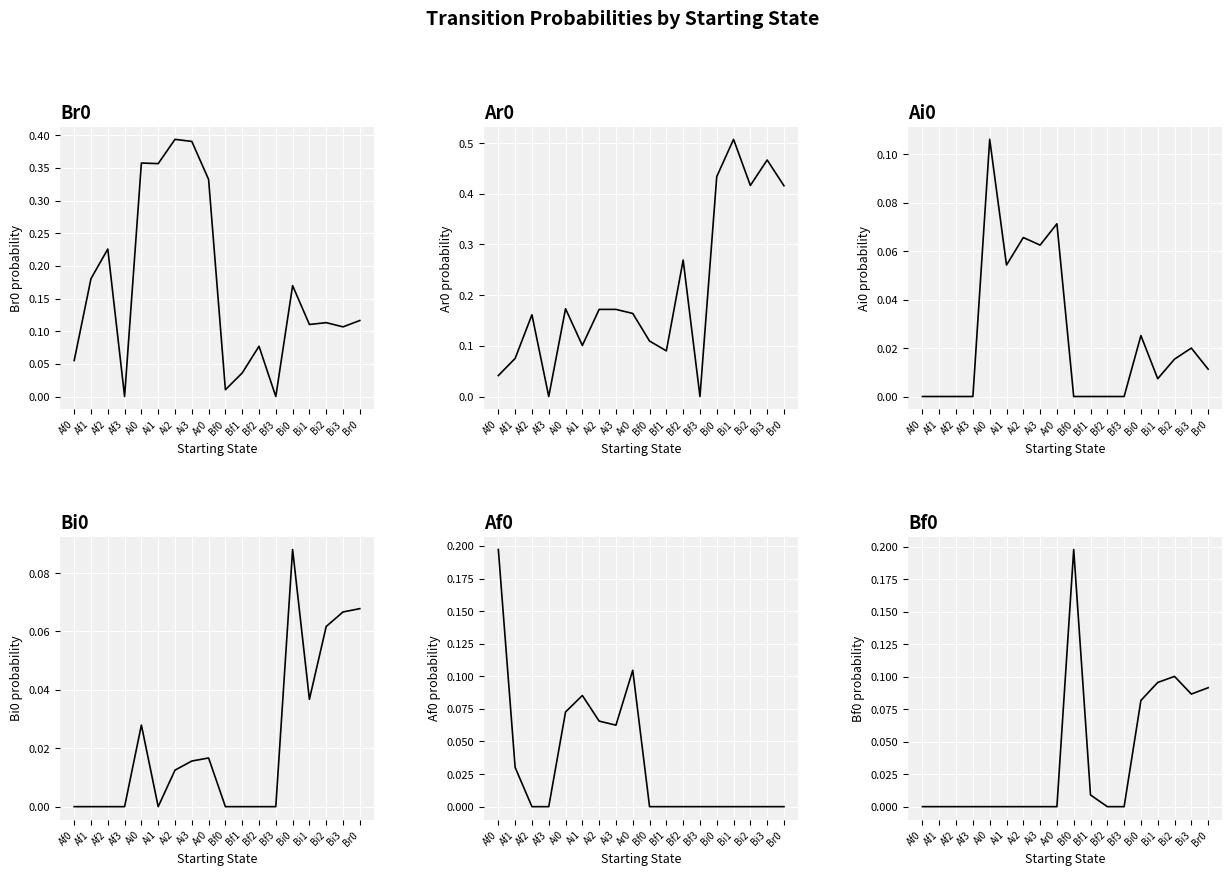

How many series are shown in this chart?

6